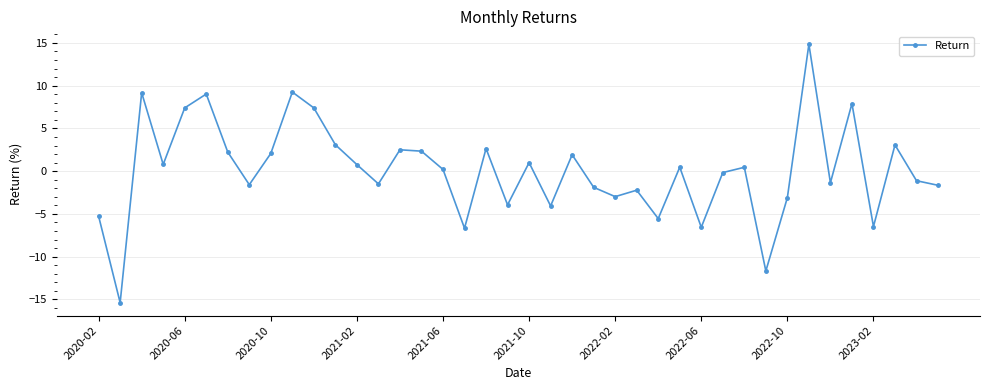

How many points are lower than both their immediate neighbors (excluding endpoints)?

13